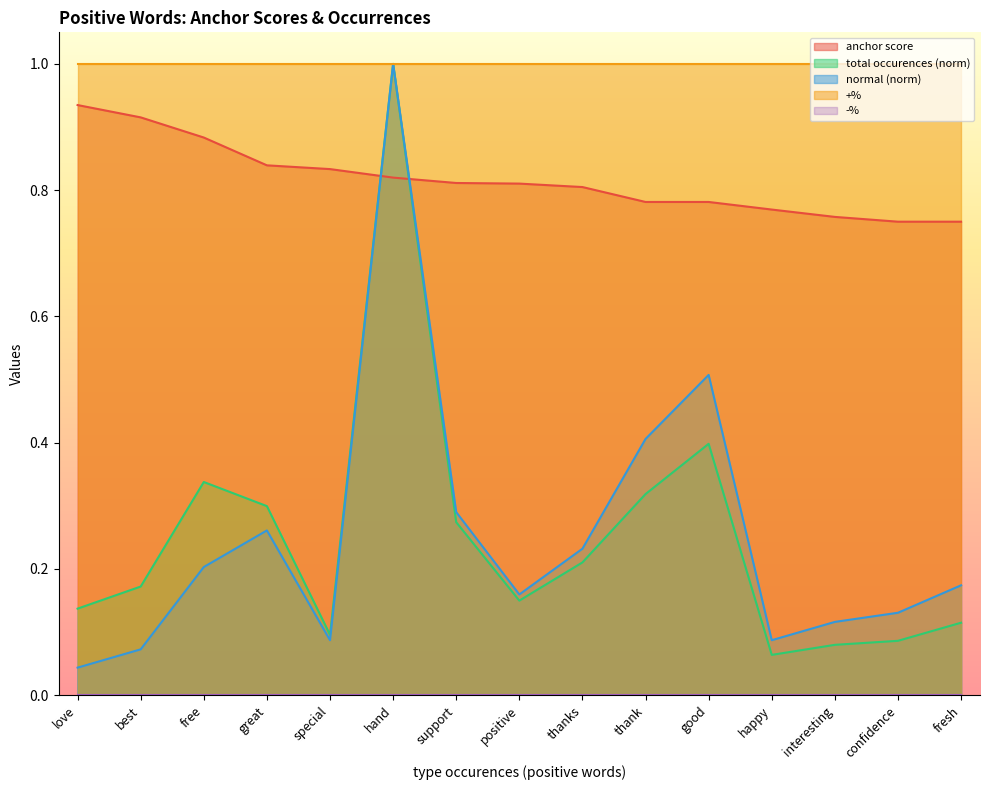

What position from the left is confidence?

14